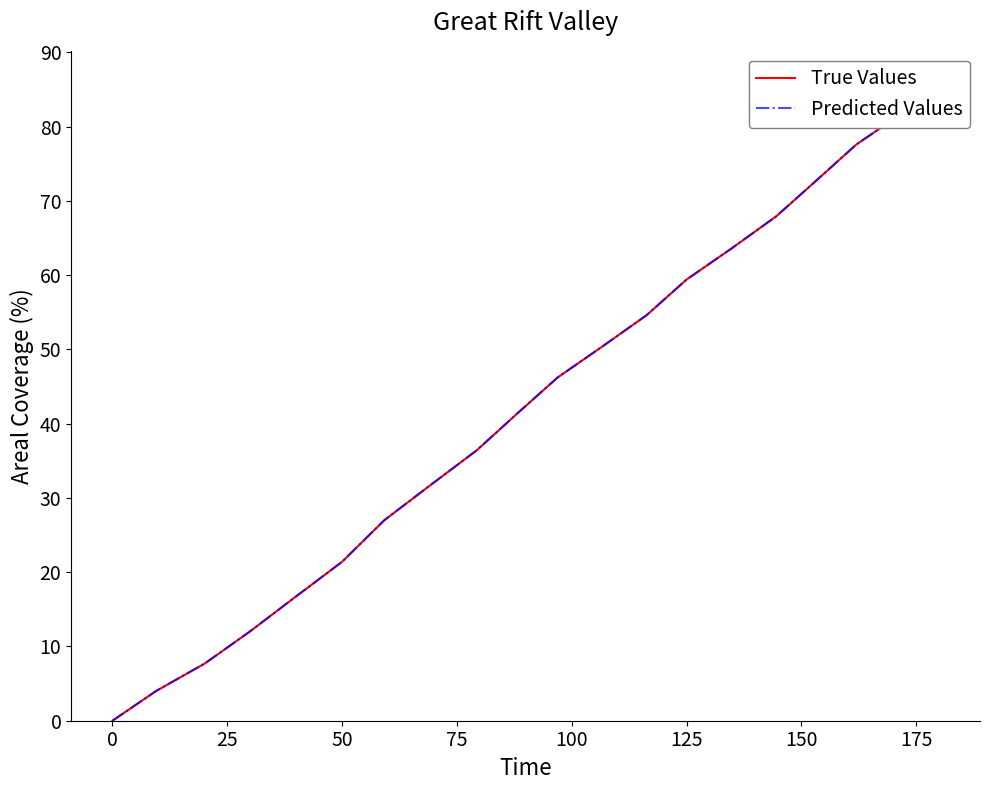

Count the number of categories in the chart.

20